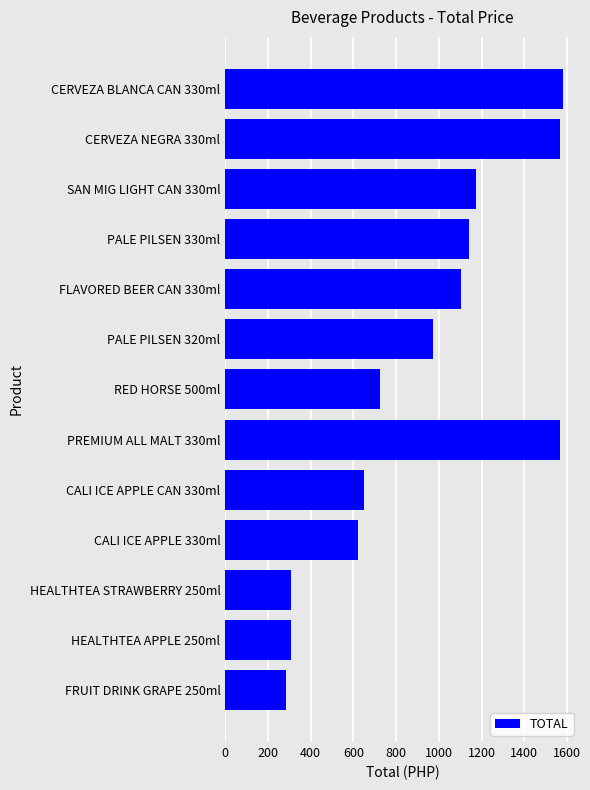

The value at FLAVORED BEER CAN 330ml is 1102. True or false?

True